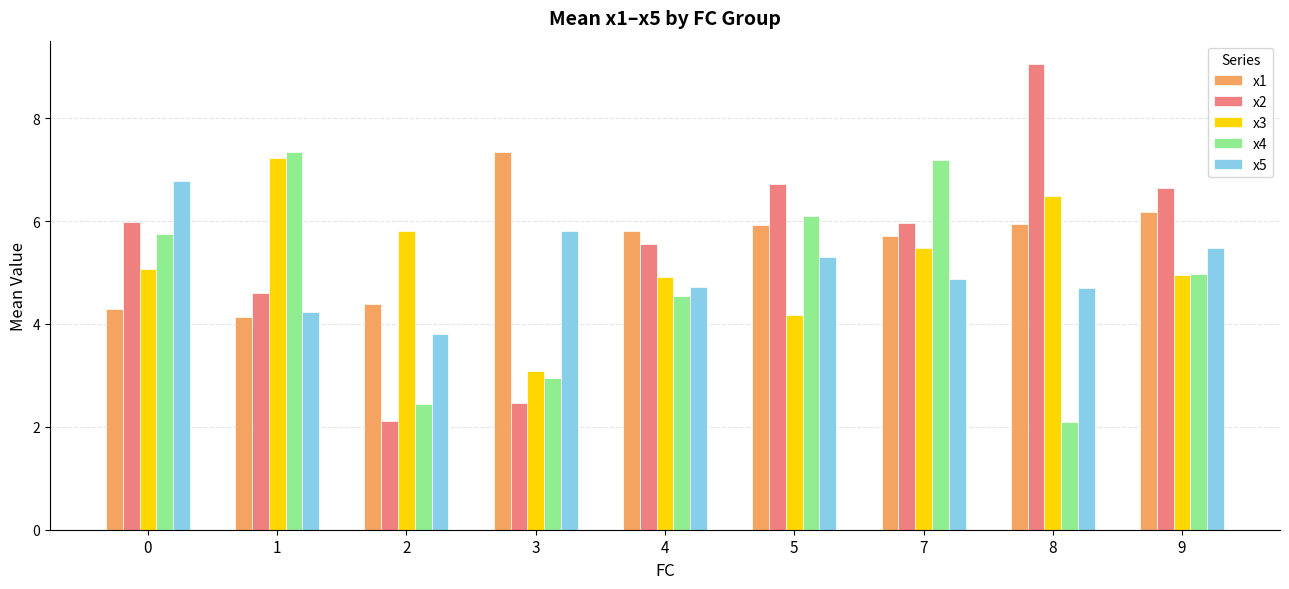

At how many categories does at least one series exceed 2?

9